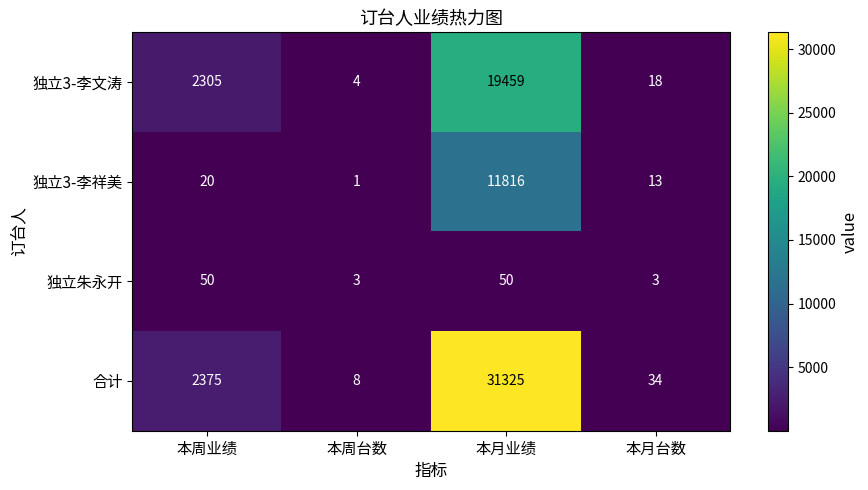

What is the maximum value shown in the chart?

31325